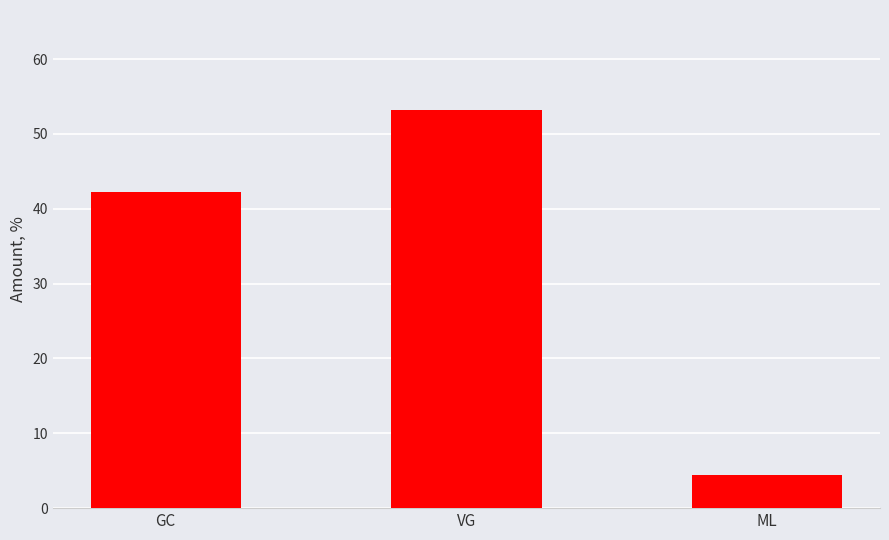

How many bars are there in total?

3